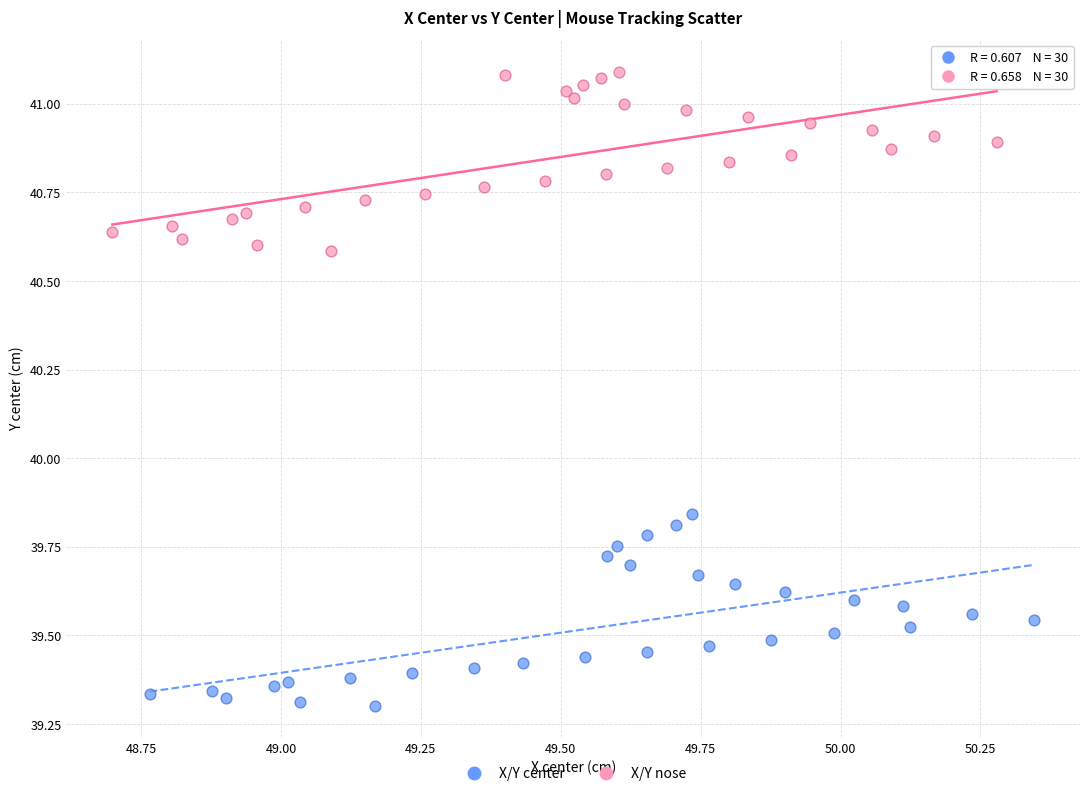

Which series contains the lowest Y value?

X/Y center